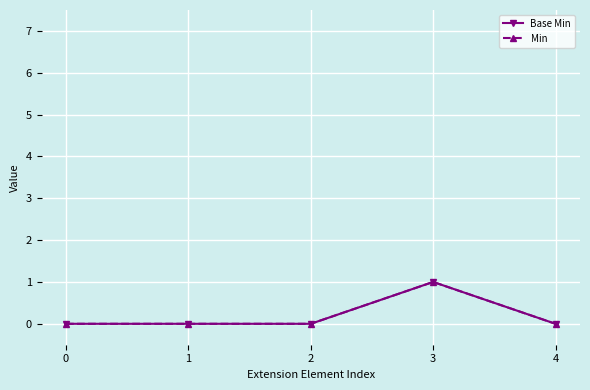

At which category is the sum across all series the highest?

3